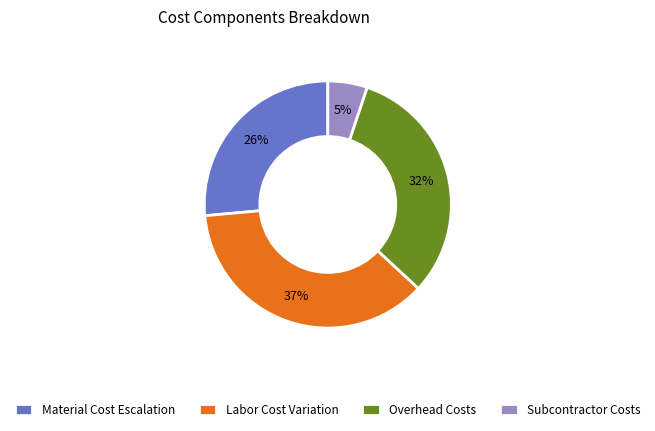

Do Overhead Costs and Material Cost Escalation together represent more than half of the pie?

Yes